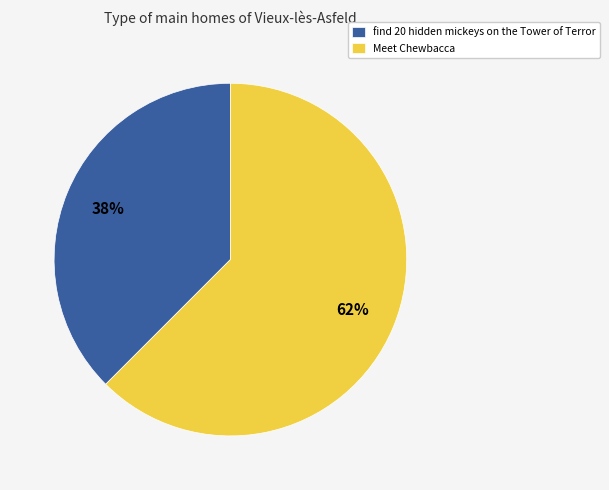

Which slice is the smallest?

find 20 hidden mickeys on the Tower of Terror